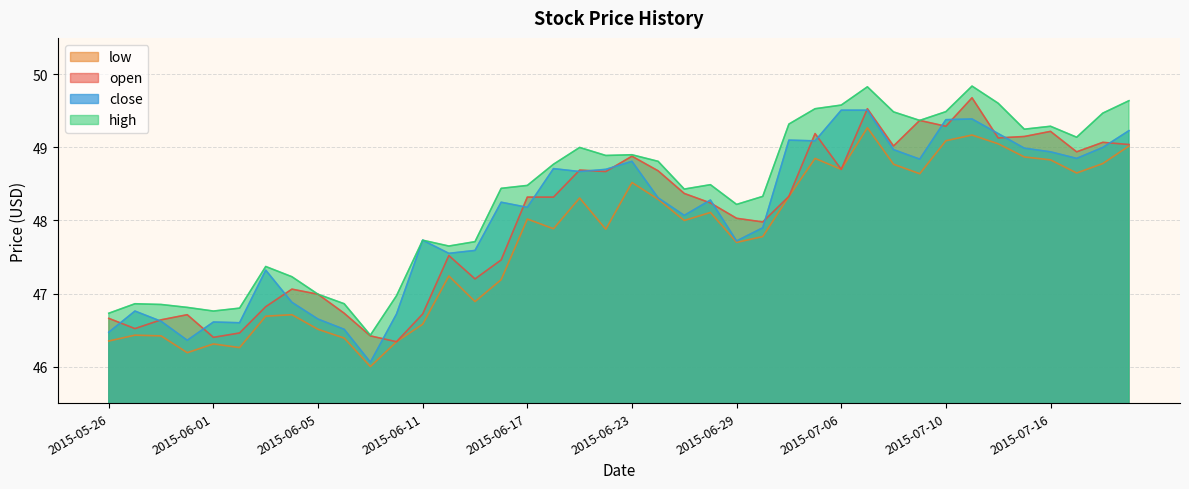

The close series shows 84.0 at 2015-07-06. True or false?

False